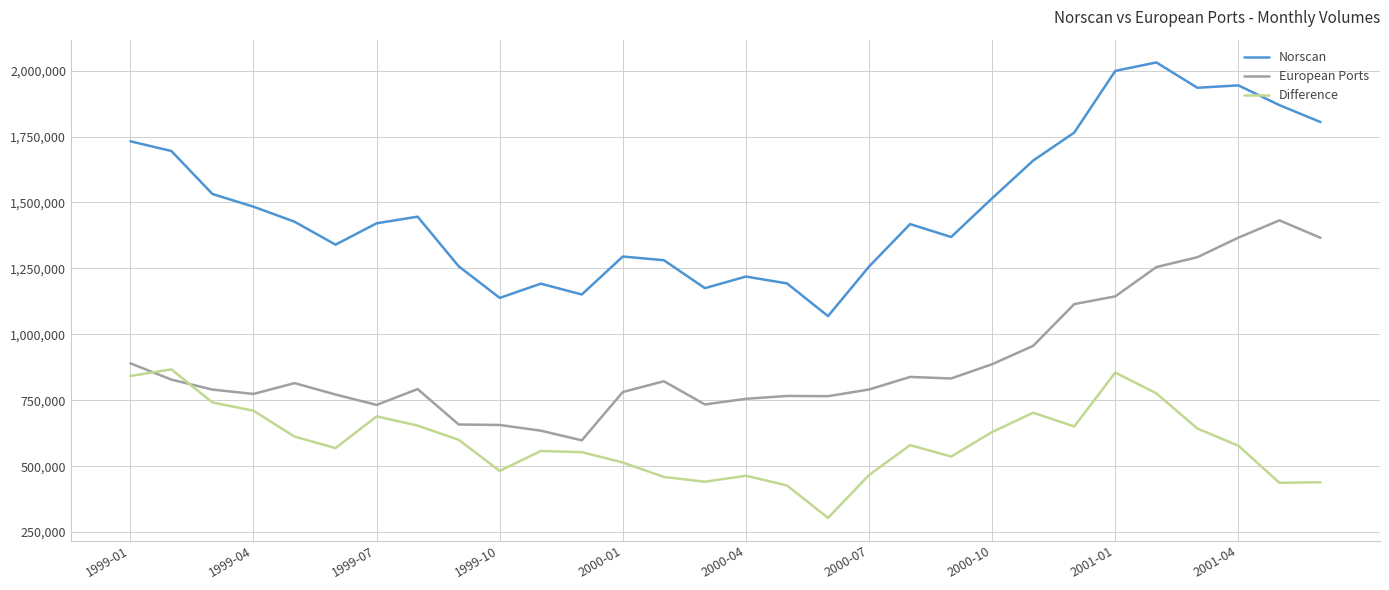

Which series has the widest spread of values?

Norscan